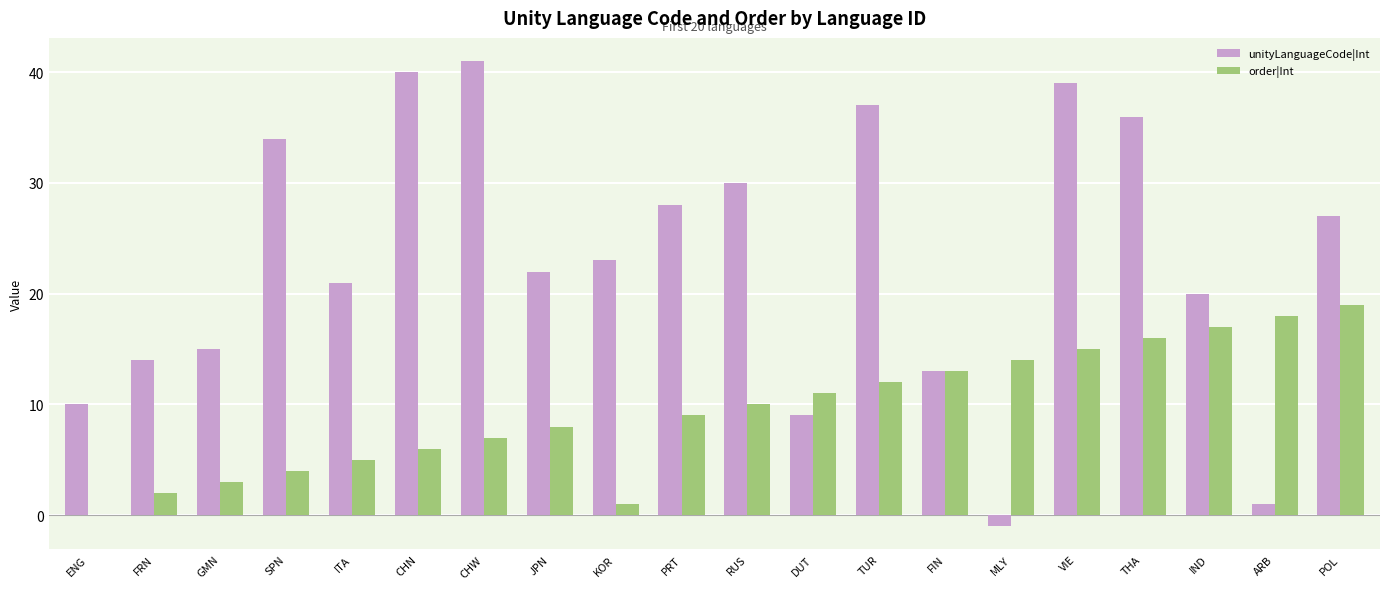

How many series are shown in this chart?

2